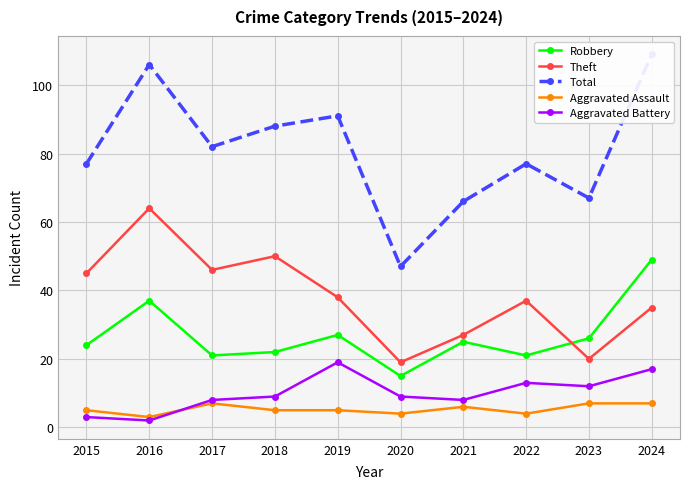

How many interior local peaks does the Total series have?

3